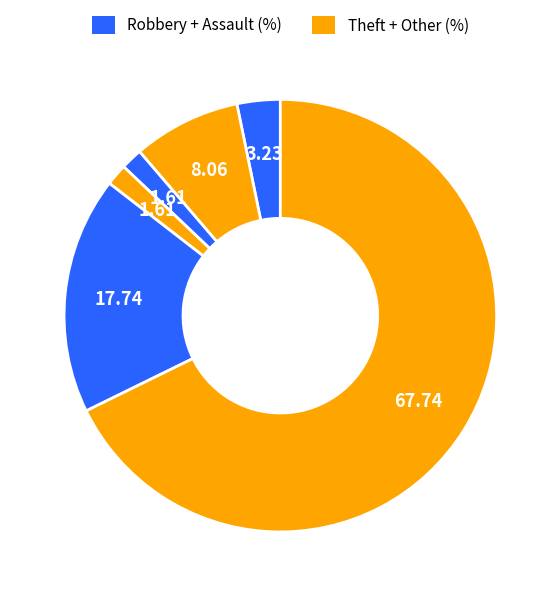

Count the number of slices in the pie.

6